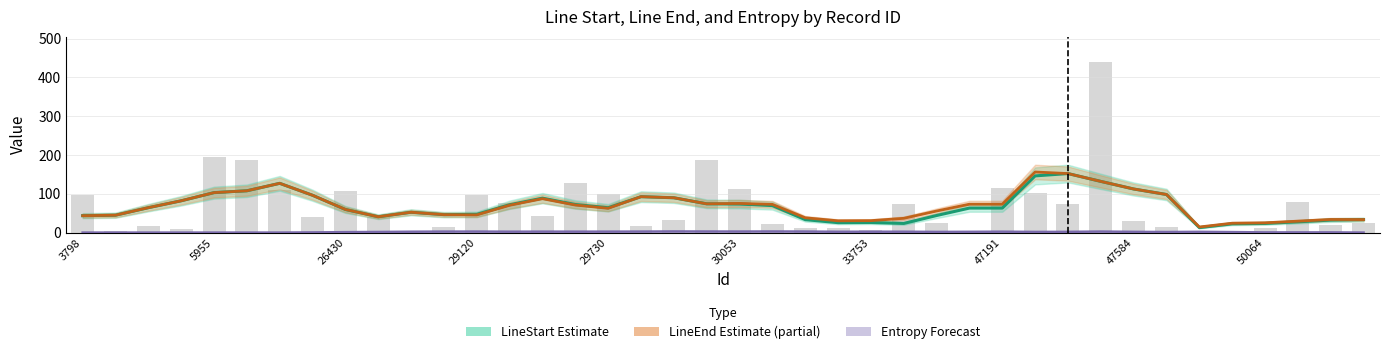

Which series has the largest range (max minus min)?

LineStart